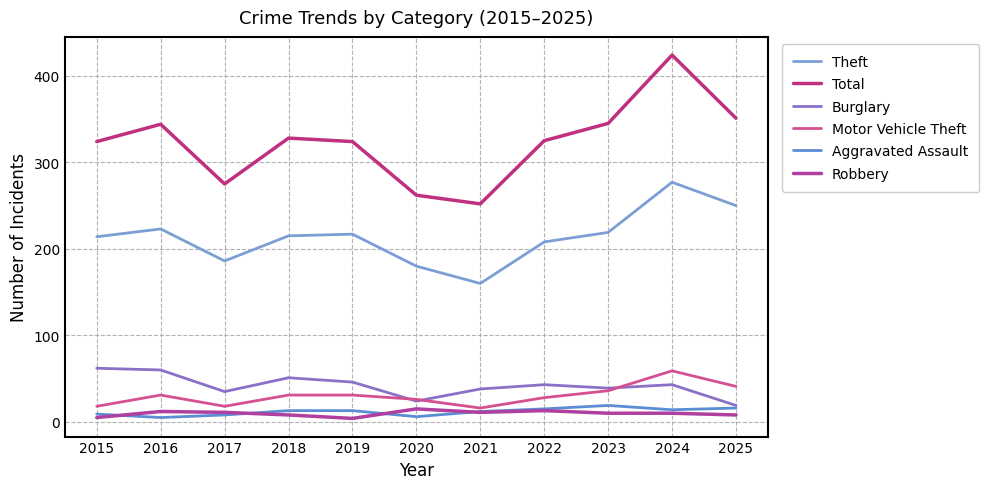

At which label does Theft reach its minimum?

2021